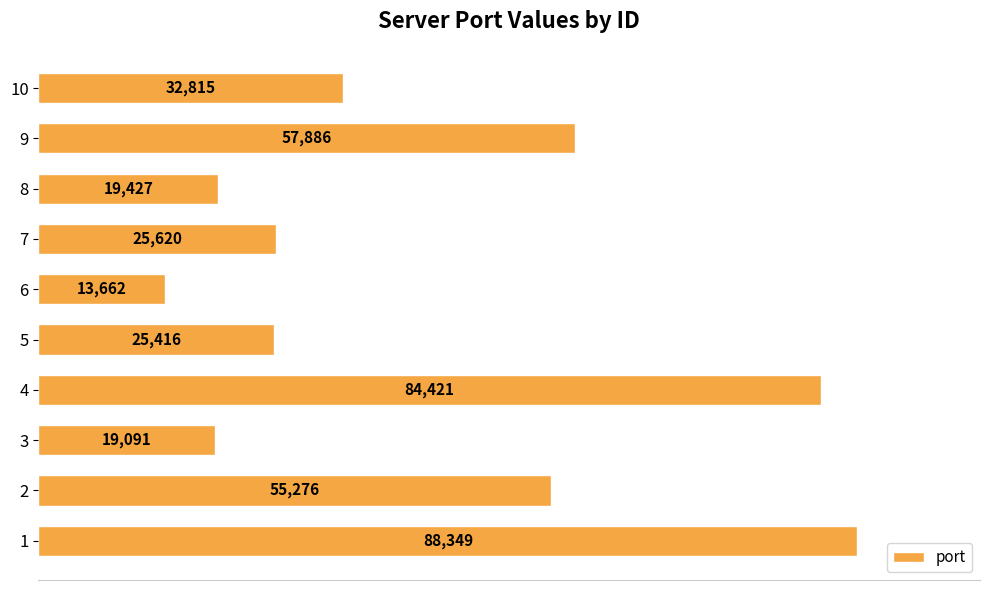

What is the change in value from 8 to 9?

+38459